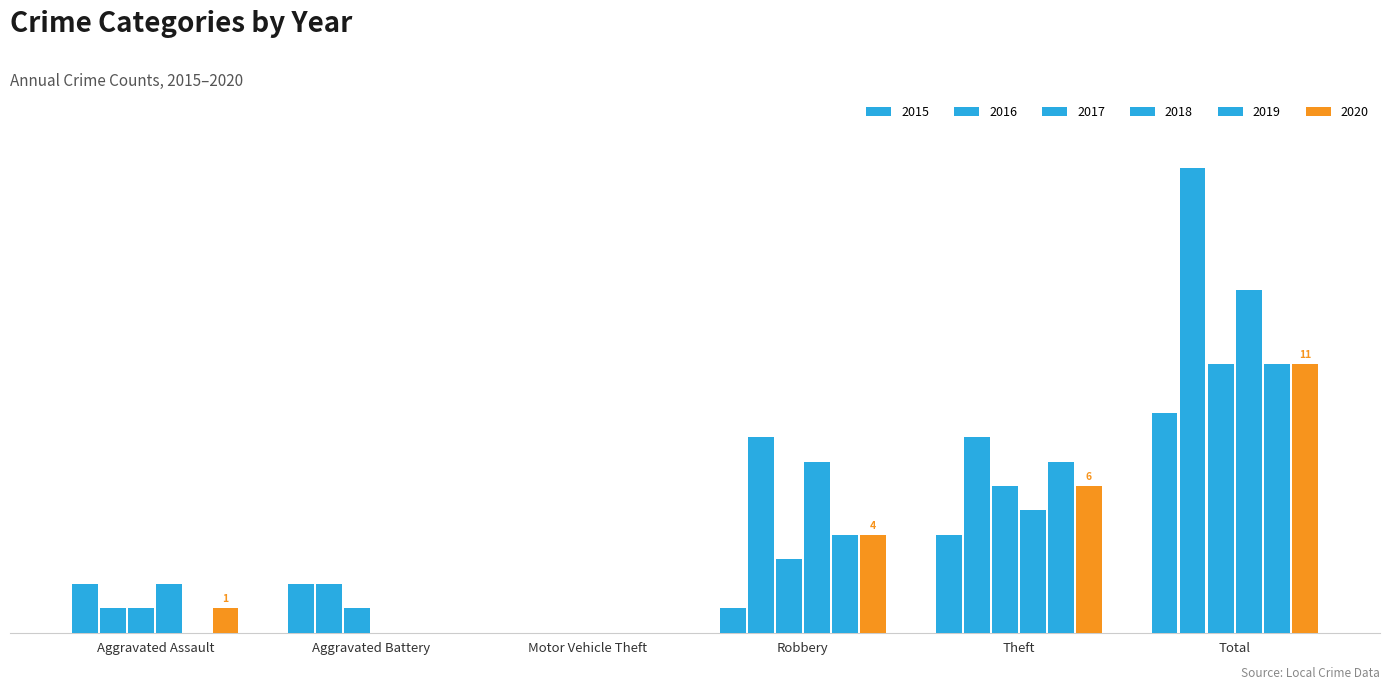

Reading right to left, list all the values displayed in this chart.

2015: Total=9	Theft=4	Robbery=1	Motor Vehicle Theft=0	Aggravated Battery=2	Aggravated Assault=2
2016: Total=19	Theft=8	Robbery=8	Motor Vehicle Theft=0	Aggravated Battery=2	Aggravated Assault=1
2017: Total=11	Theft=6	Robbery=3	Motor Vehicle Theft=0	Aggravated Battery=1	Aggravated Assault=1
2018: Total=14	Theft=5	Robbery=7	Motor Vehicle Theft=0	Aggravated Battery=0	Aggravated Assault=2
2019: Total=11	Theft=7	Robbery=4	Motor Vehicle Theft=0	Aggravated Battery=0	Aggravated Assault=0
2020: Total=11	Theft=6	Robbery=4	Motor Vehicle Theft=0	Aggravated Battery=0	Aggravated Assault=1